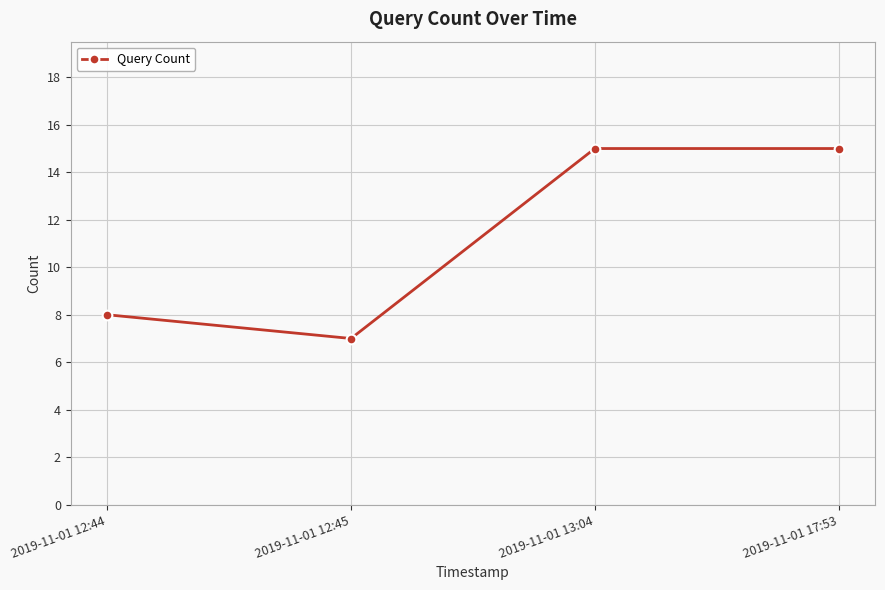

The chart shows a value of 3 at 2019-11-01 12:44. True or false?

False